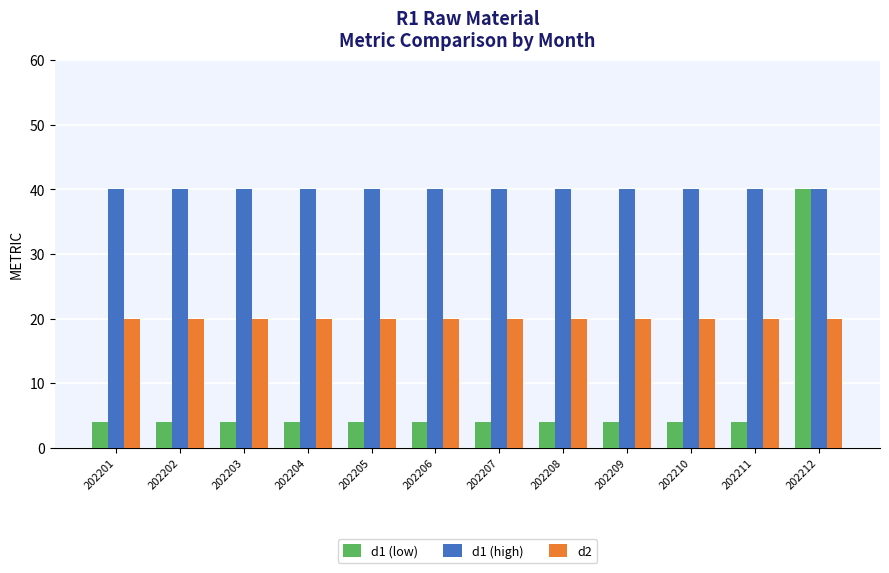

What is the difference between the highest and lowest values at 202204?

36